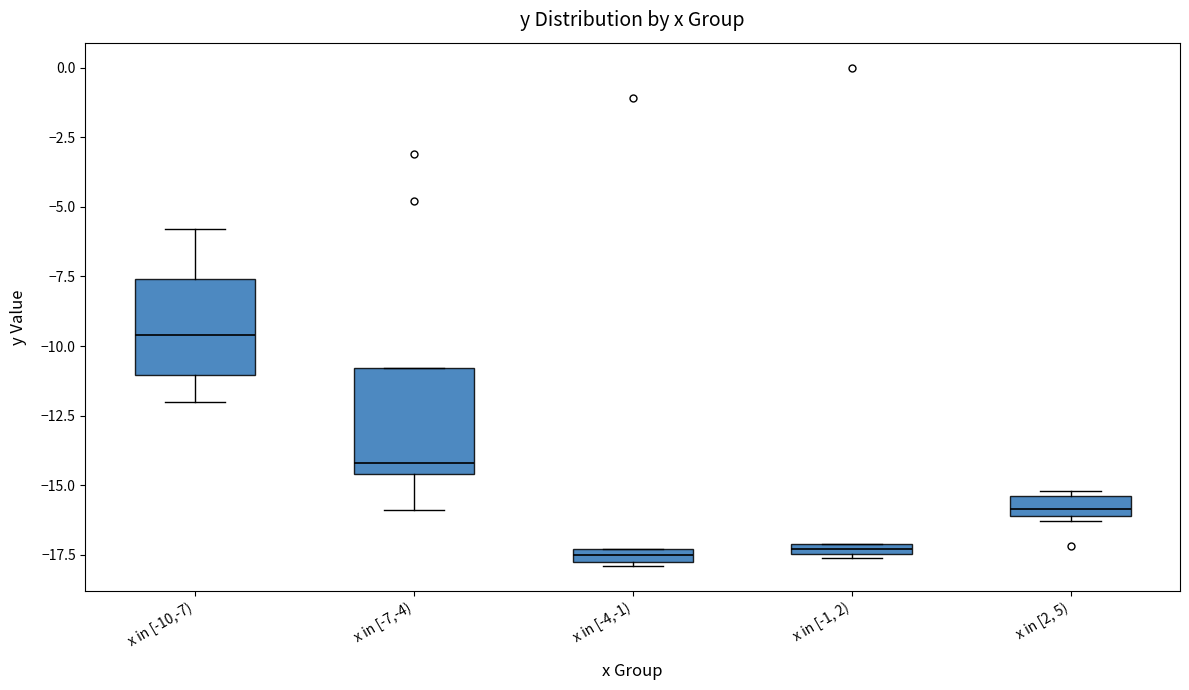

Where does the upper whisker of the box for x in [-10,-7) end on the y-axis? The values are not printed on the chart, so give them approximately, as read against the axis.

-6.0